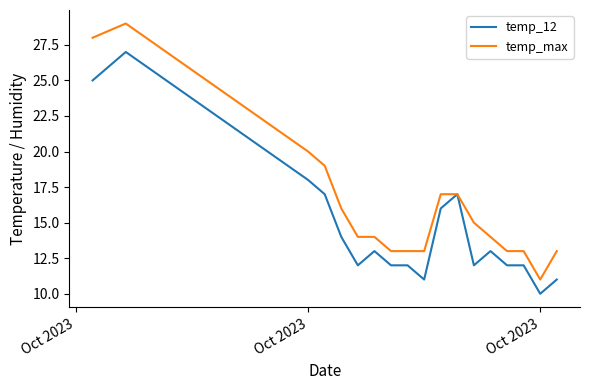

List the series in order of their peak value, highest first.

temp_max, temp_12